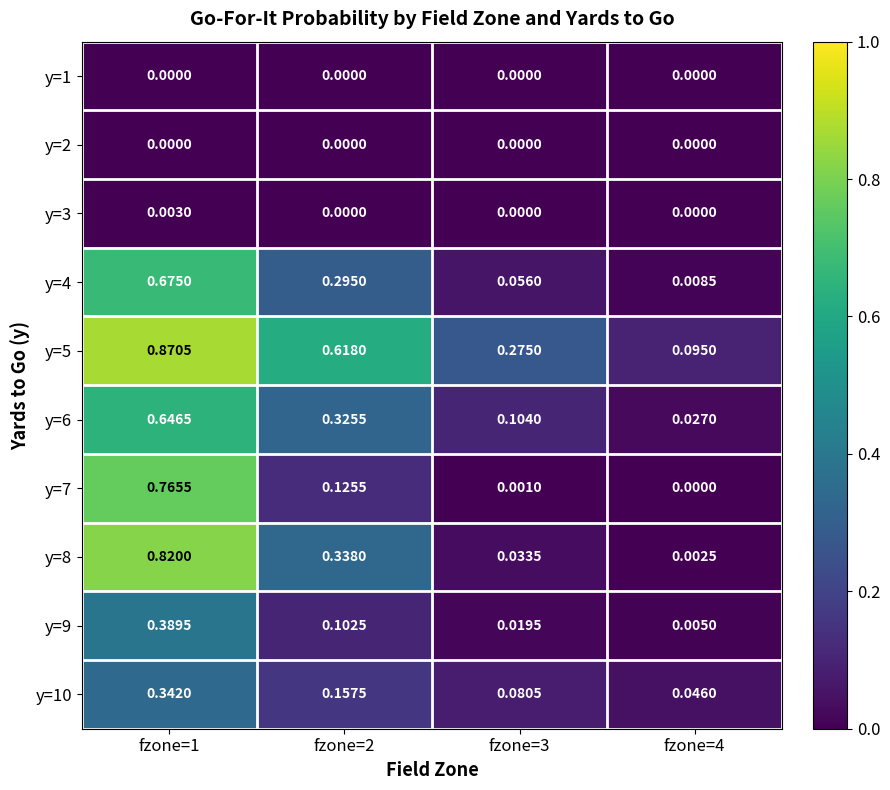

Which series has the largest total across all categories?

y=5